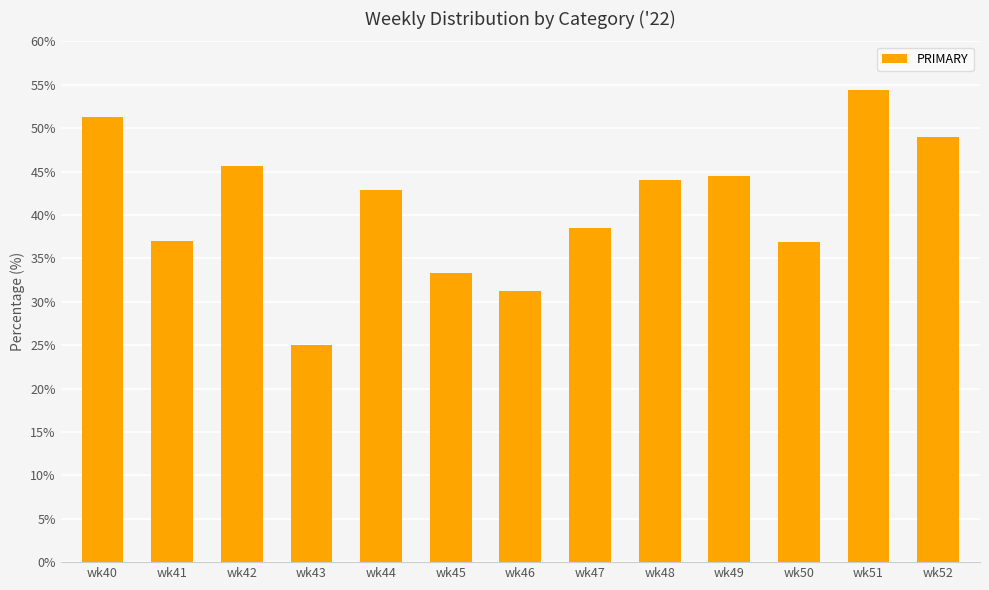

At which category does the chart reach its peak across all series?

wk51